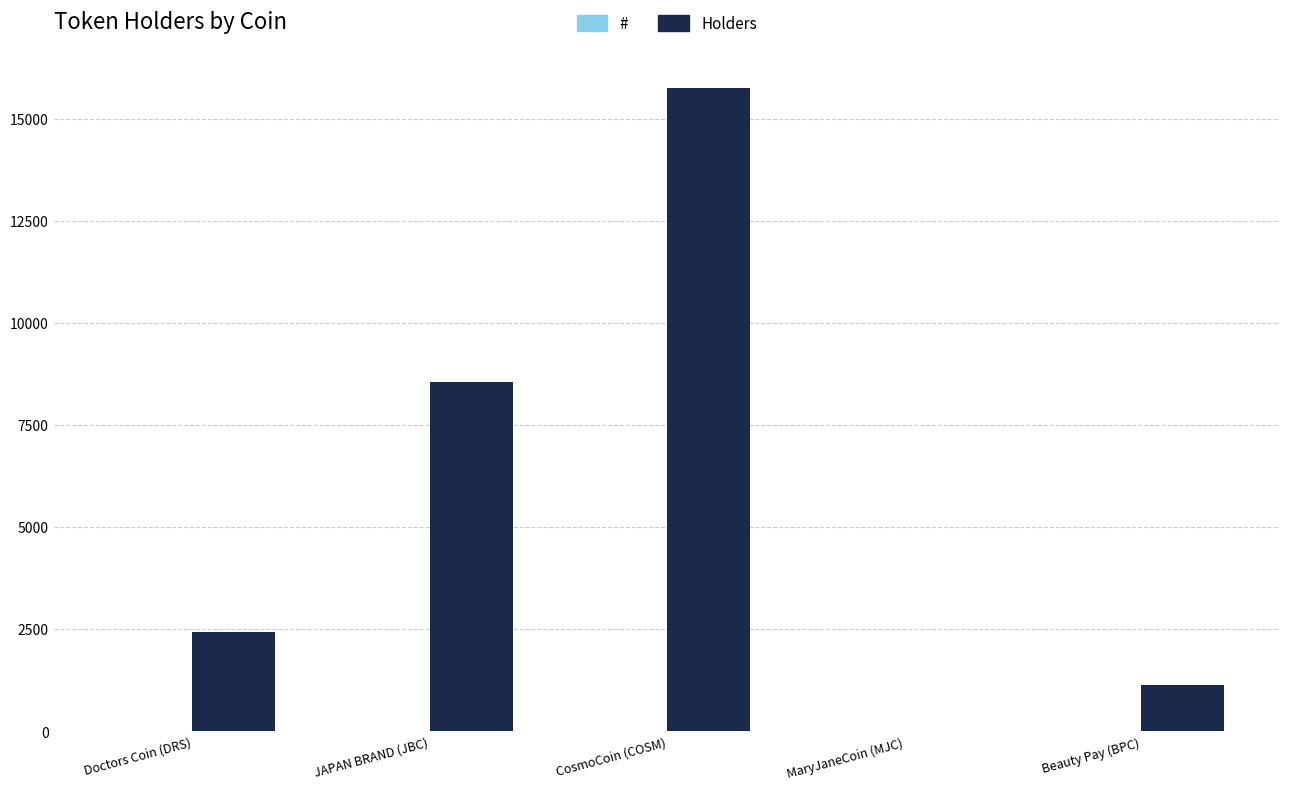

Which series changed the most between CosmoCoin (COSM) and Beauty Pay (BPC)?

Holders